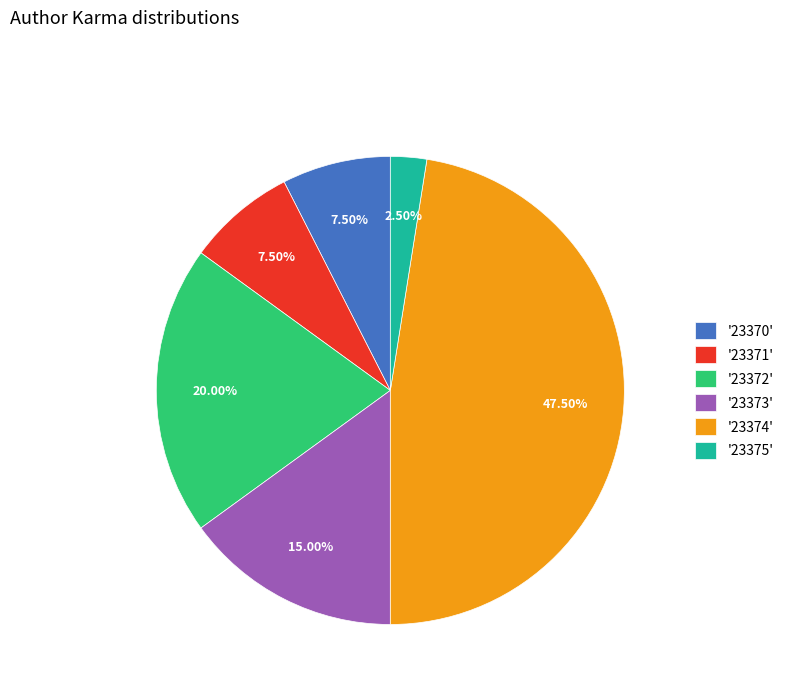

Do '23370' and '23372' together represent more than half of the pie?

No